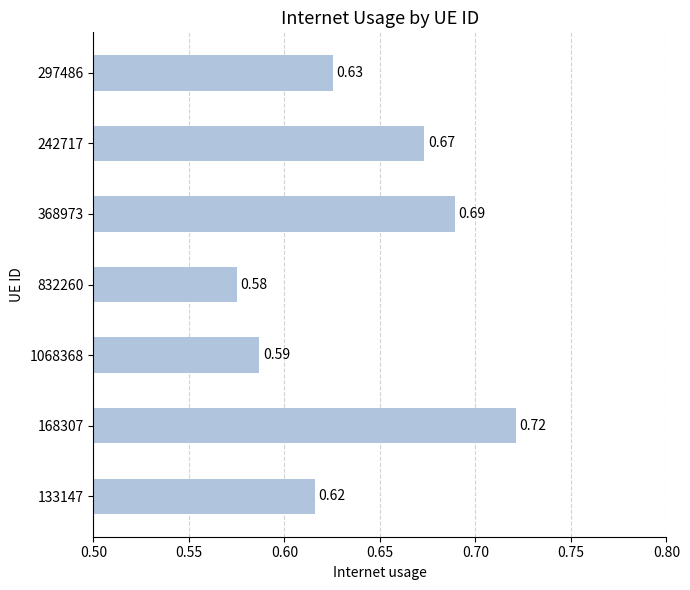

What is the change in value from 832260 to 168307?

+0.1